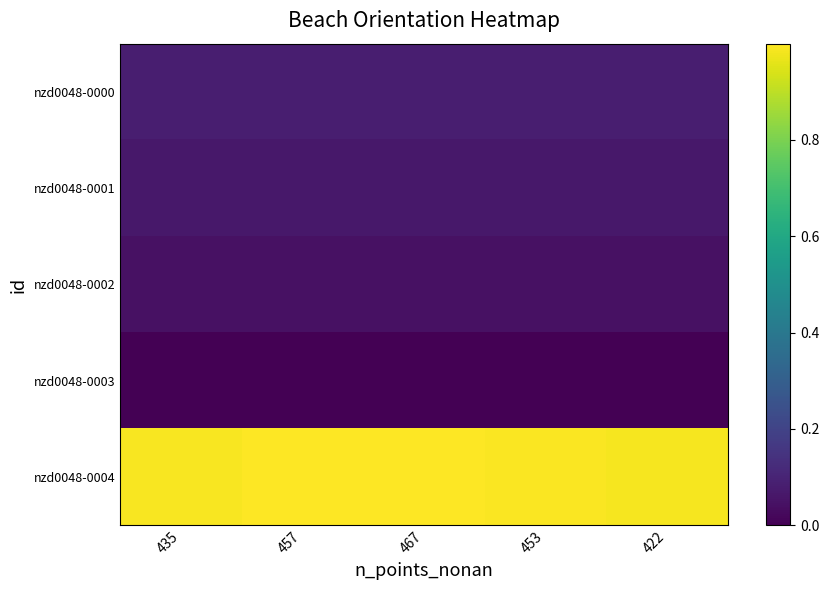

What is the difference between the highest and lowest values at 422?

1.0